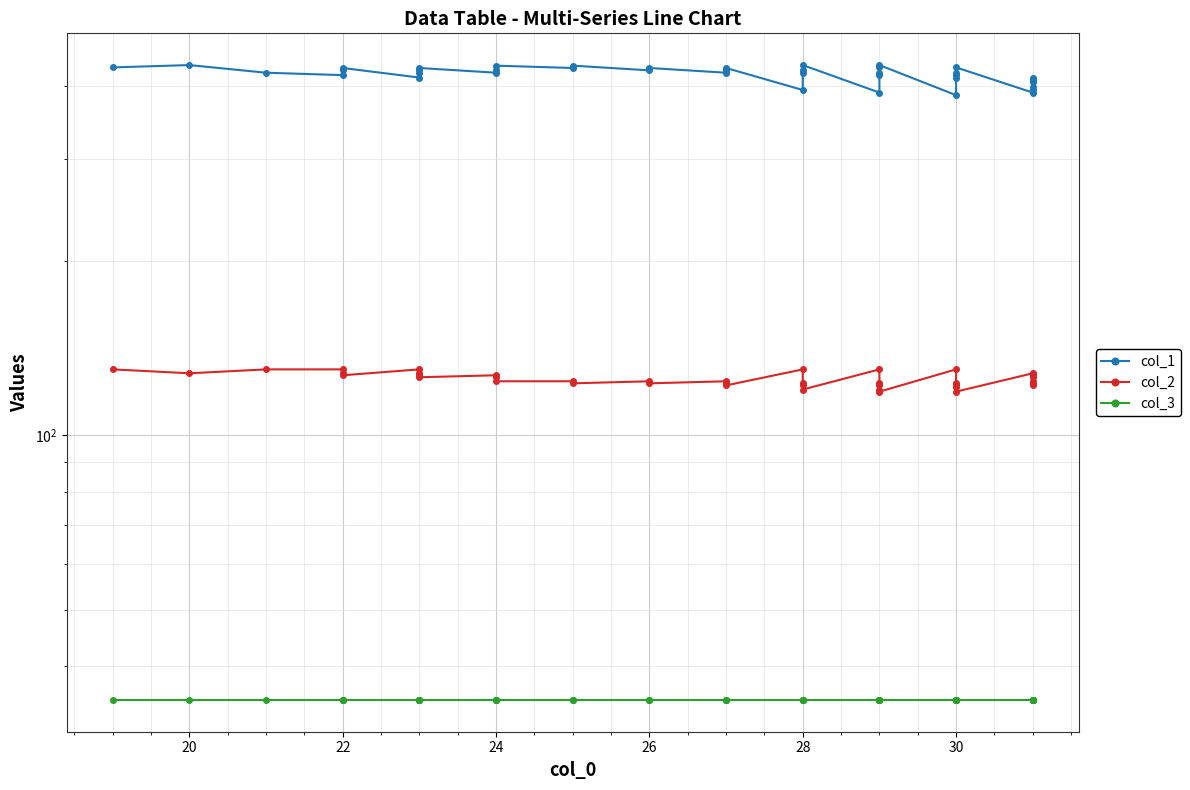

True or false: col_3 and col_1 intersect in this chart.

False